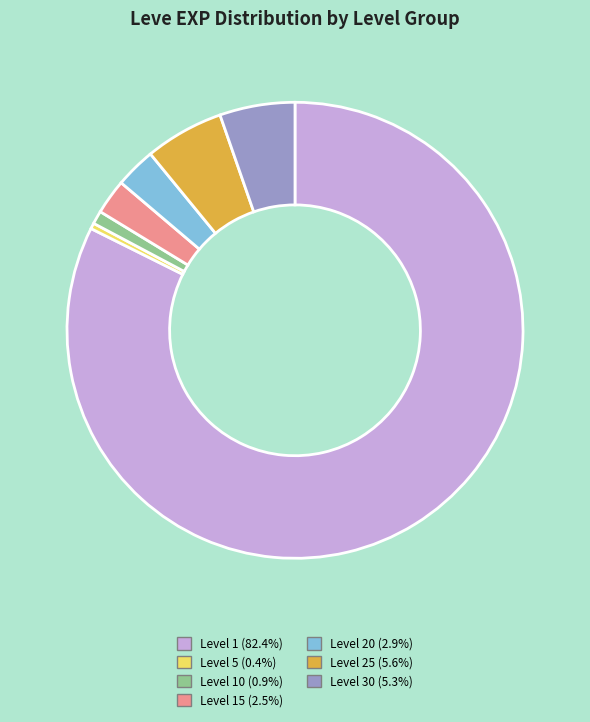

Is there a majority slice in this chart?

Yes